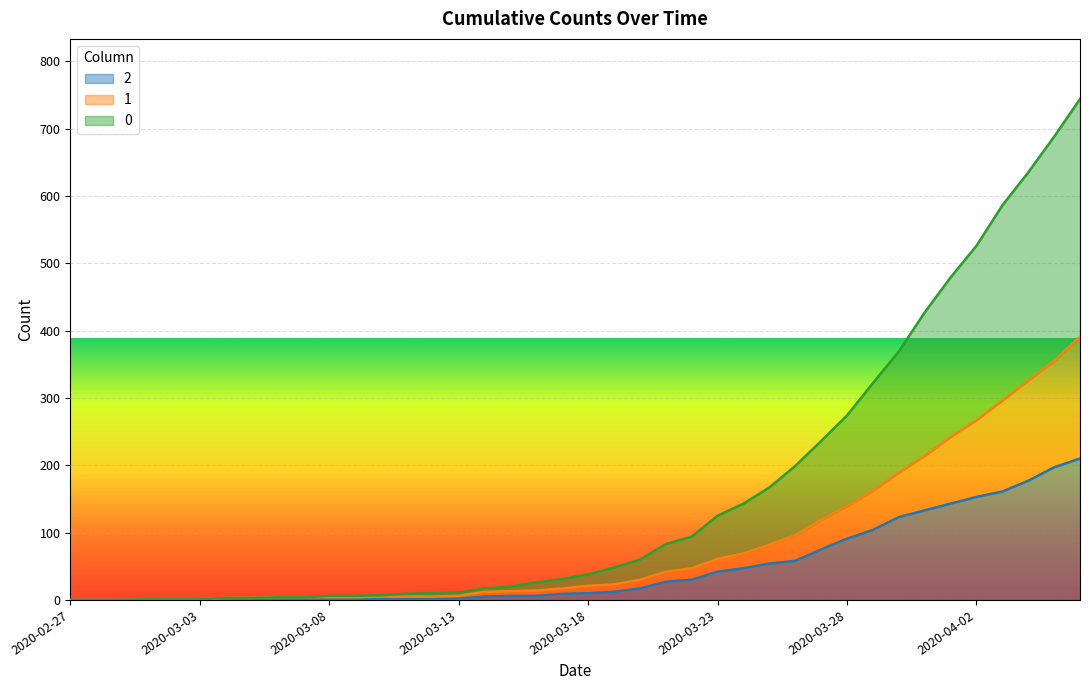

True or false: 2 has more than 0 interior local peaks.

True